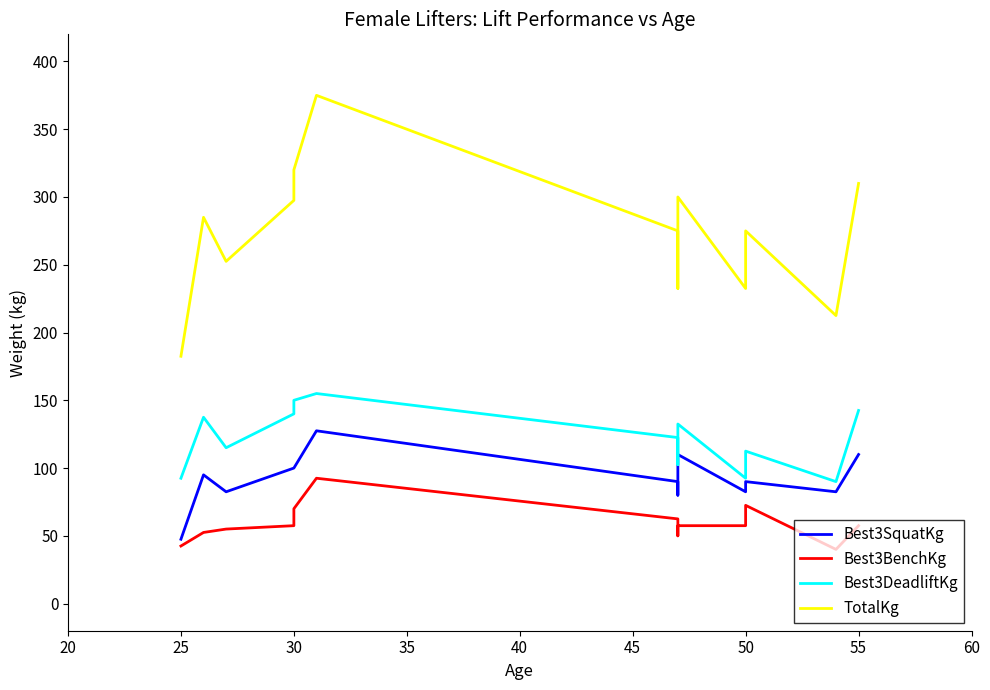

What is the maximum value for Best3DeadliftKg?

155.0